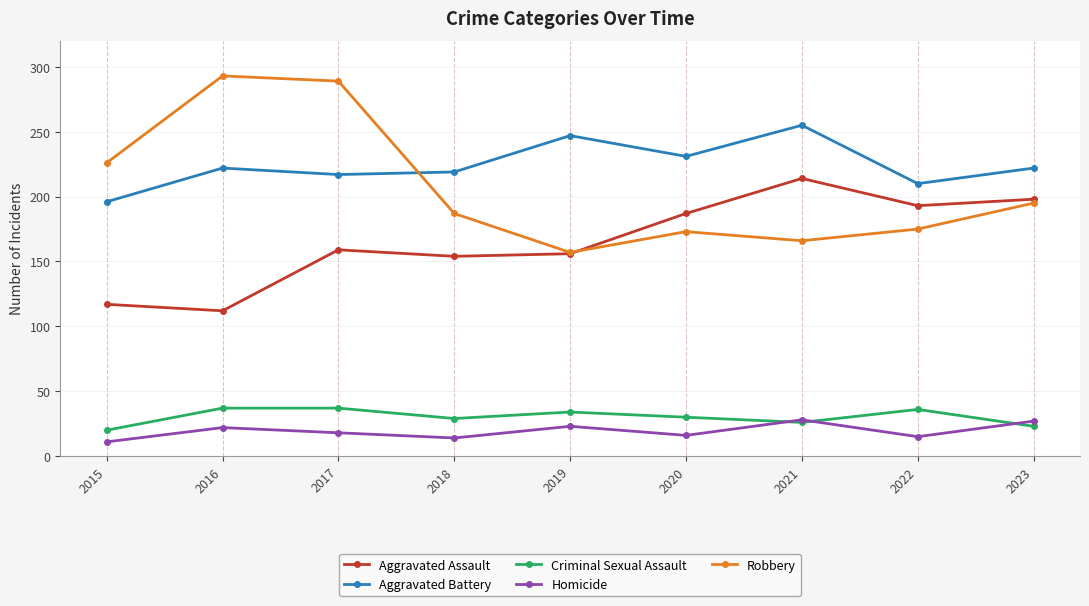

What is the difference between the maximum and minimum values in the Aggravated Battery series?

59